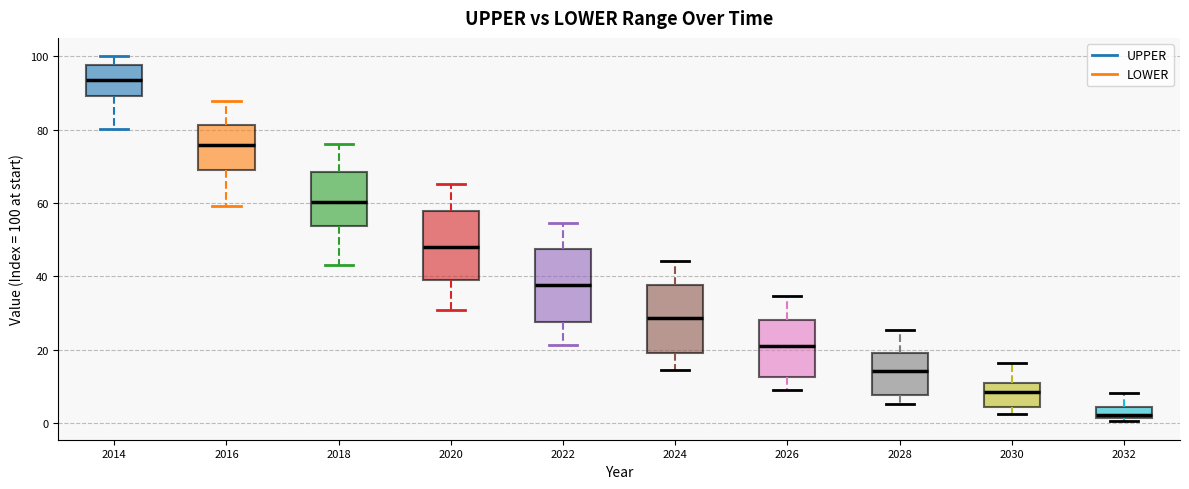

Where is the upper edge of the box at x = 2026 on the y-axis? The values are not printed on the chart, so give them approximately, as read against the axis.

28